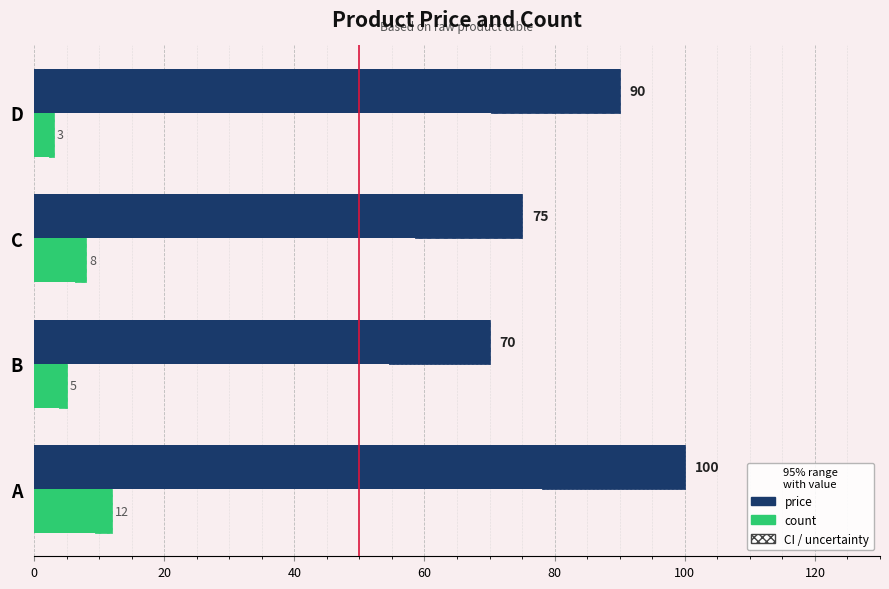

What is the value of the price bar at the 1st from the left?

100